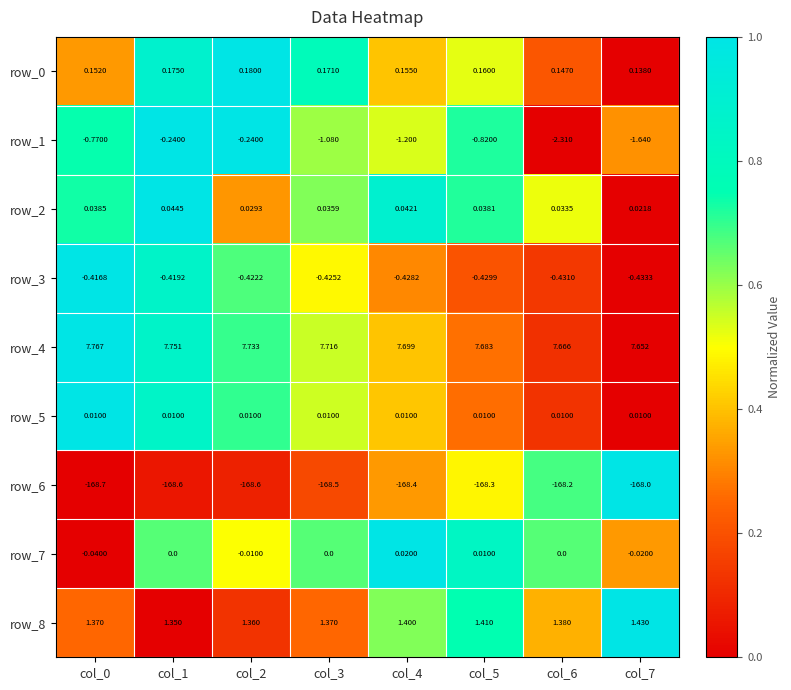

Is the value of row_2 at col_6 greater than the value of row_3 at col_4?

Yes